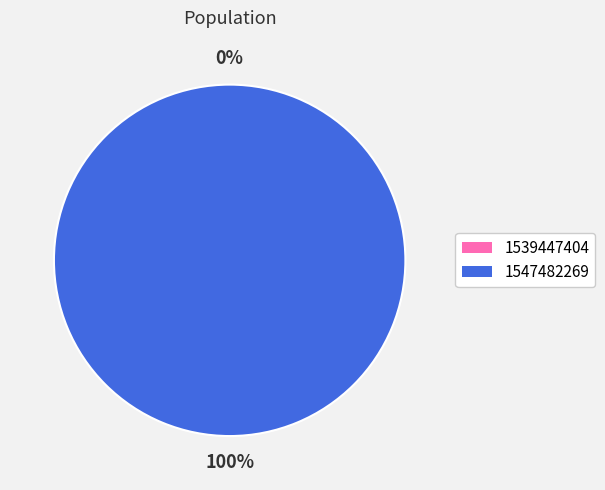

Is it true that 1547482269 is 100% of the pie?

True